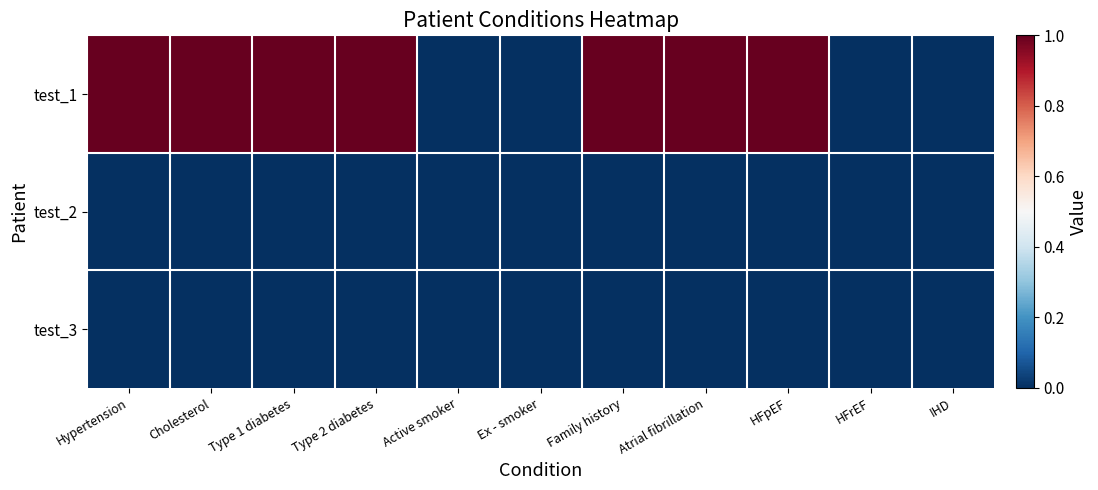

What is the greatest value displayed?

1